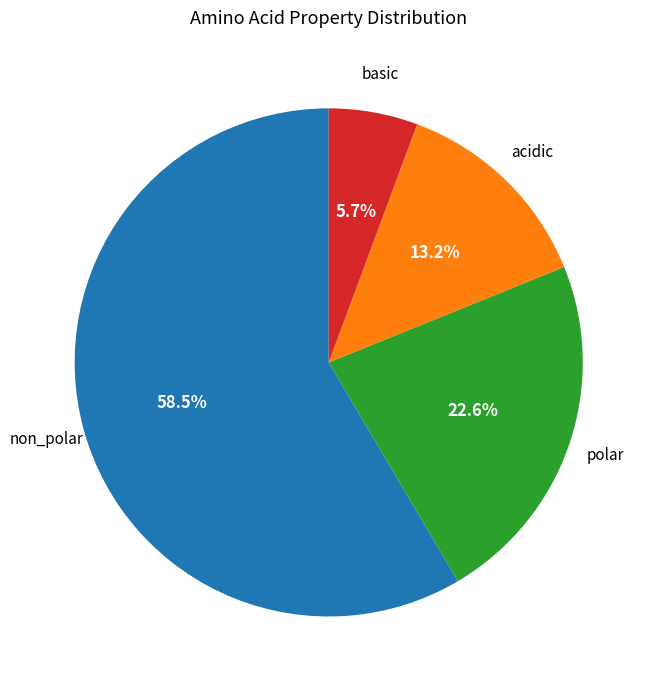

To the nearest percent, what is the combined percentage of polar and acidic?

36%